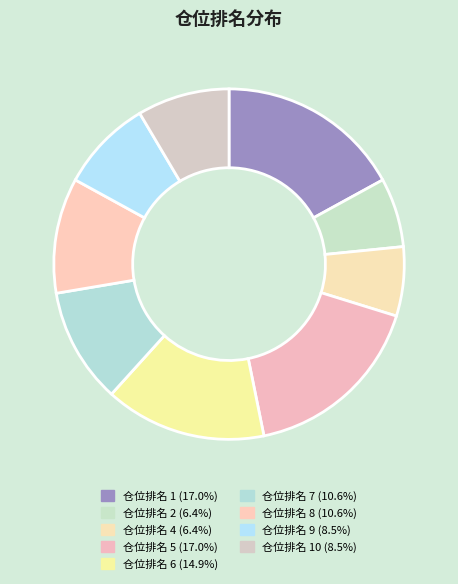

How many slices are in this pie chart?

9